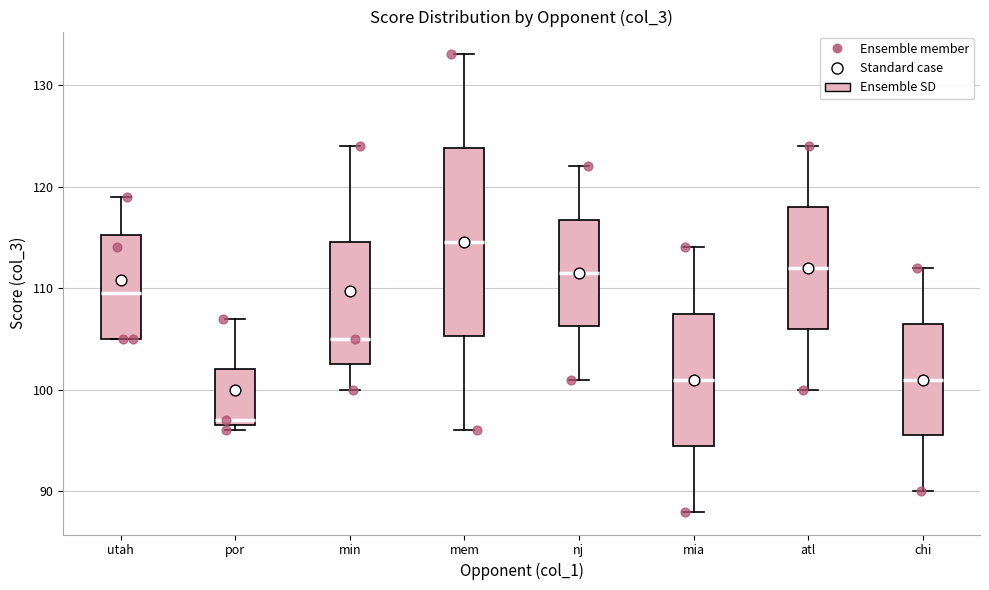

Reading left to right, transcribe this box plot: for each box, give where its median line is, the range the box spans, and where its two whiskers end, as read against the y-axis. The values are not printed on the chart, so give them approximately, as read against the axis.

utah: median 110, box 105 to 115, whiskers 105 to 119
por: median 97 (just above the box's lower edge), box 97 to 102, whiskers 96 to 107
min: median 105, box 103 to 115, whiskers 100 to 124
mem: median 115, box 105 to 124, whiskers 96 to 133
nj: median 112, box 106 to 117, whiskers 101 to 122
mia: median 101, box 95 to 108, whiskers 88 to 114
atl: median 112, box 106 to 118, whiskers 100 to 124
chi: median 101, box 96 to 107, whiskers 90 to 112